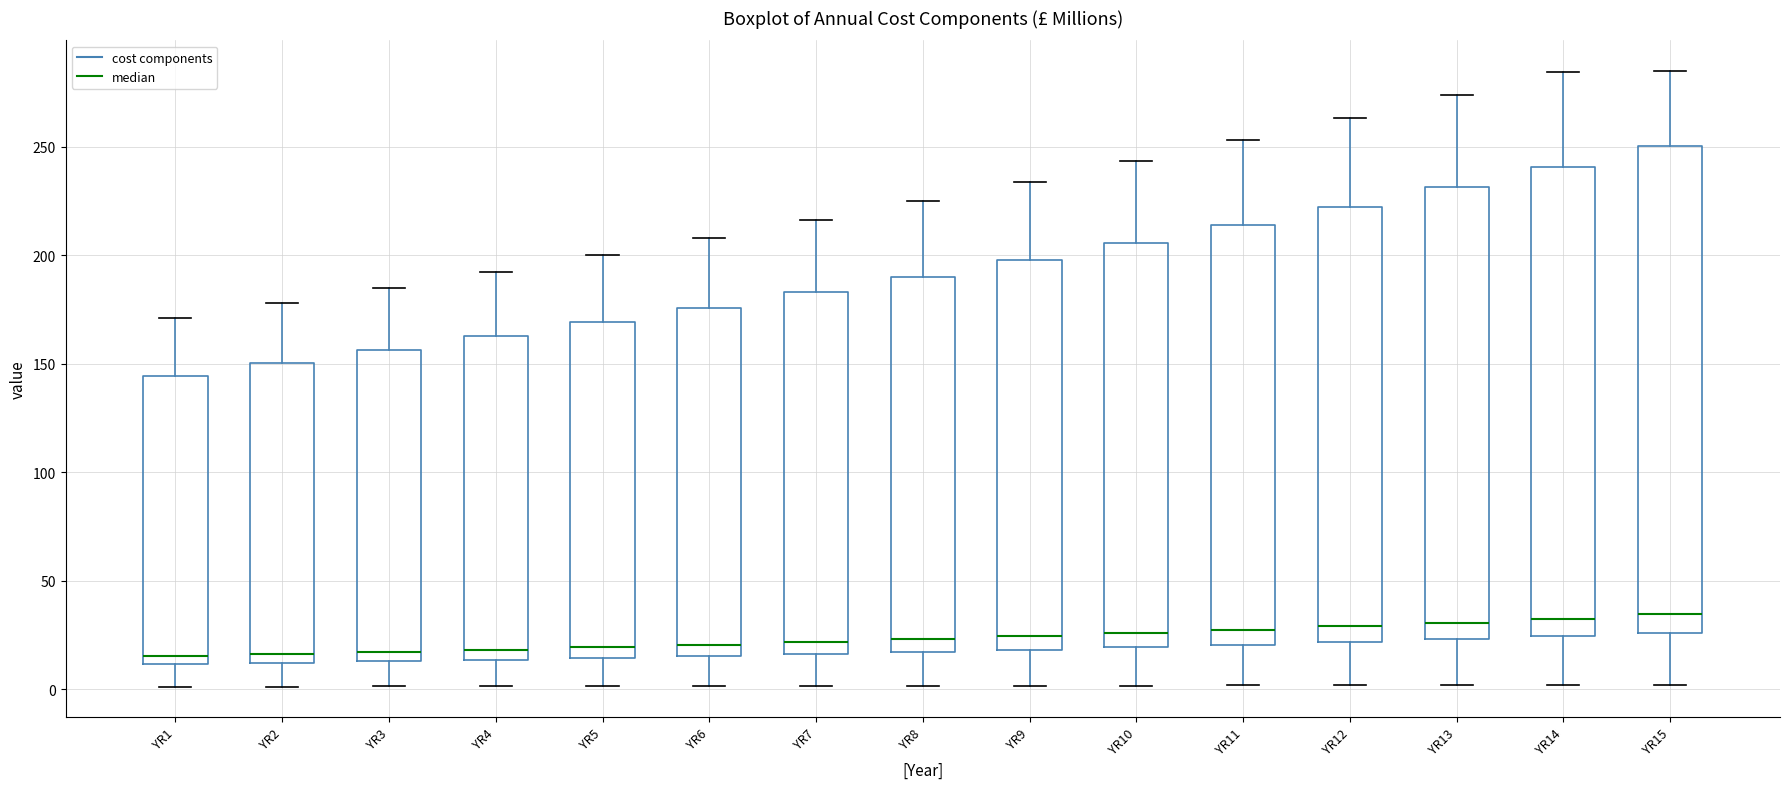

Which box is the tallest, from its lower edge to its upper edge?

YR15